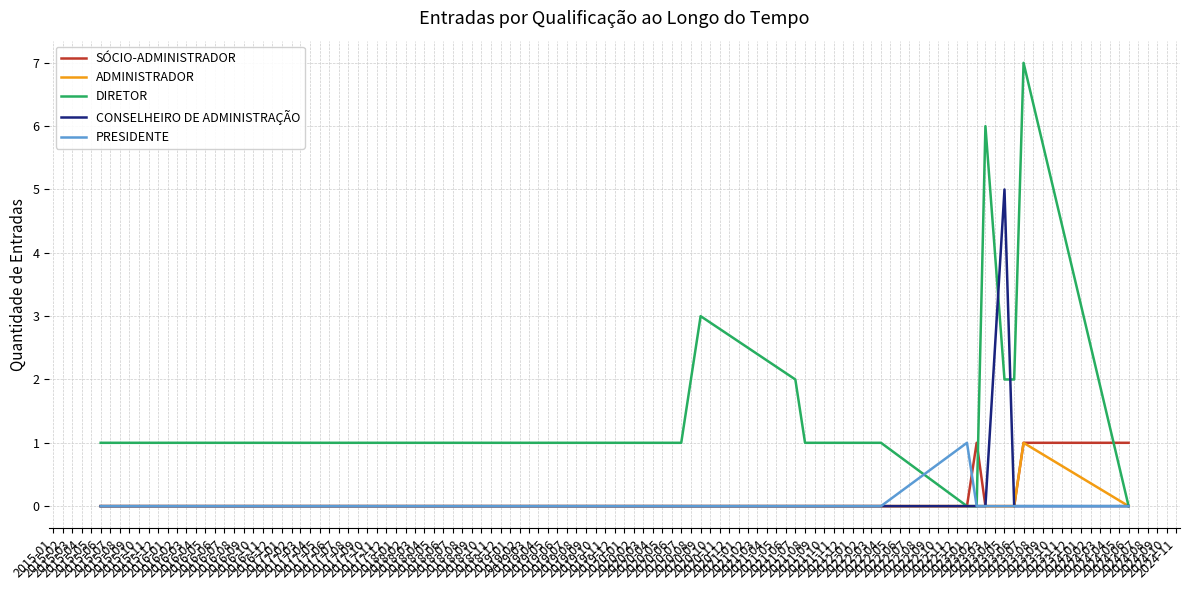

Reading left to right, extract all data points from this chart.

SÓCIO-ADMINISTRADOR: 0	0	0	0	0	0	0	0	0	1	0	0	0	1	1
ADMINISTRADOR: 0	0	0	0	0	0	0	0	0	0	0	0	0	1	0
DIRETOR: 1	1	1	3	2	1	1	1	0	0	6	2	2	7	0
CONSELHEIRO DE ADMINISTRAÇÃO: 0	0	0	0	0	0	0	0	0	0	0	5	0	0	0
PRESIDENTE: 0	0	0	0	0	0	0	0	1	0	0	0	0	0	0